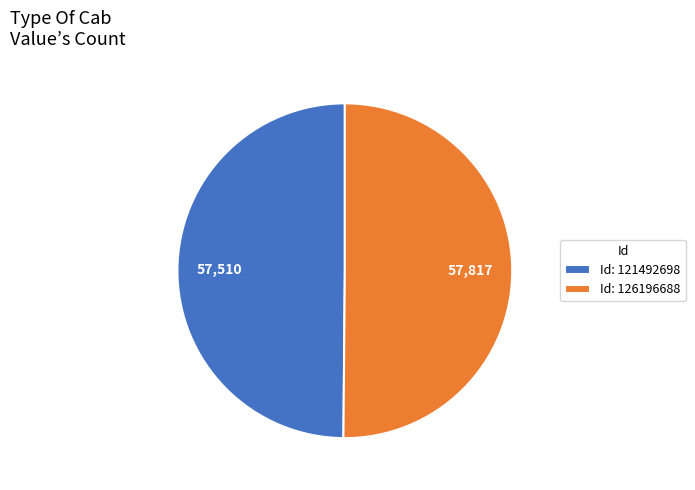

Combined, do Id: 121492698 and Id: 126196688 account for over 50%?

Yes